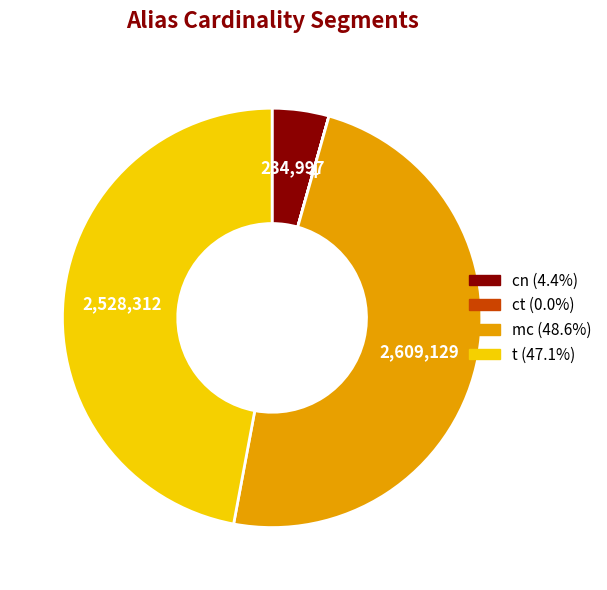

Combined, do mc and t account for over 50%?

Yes